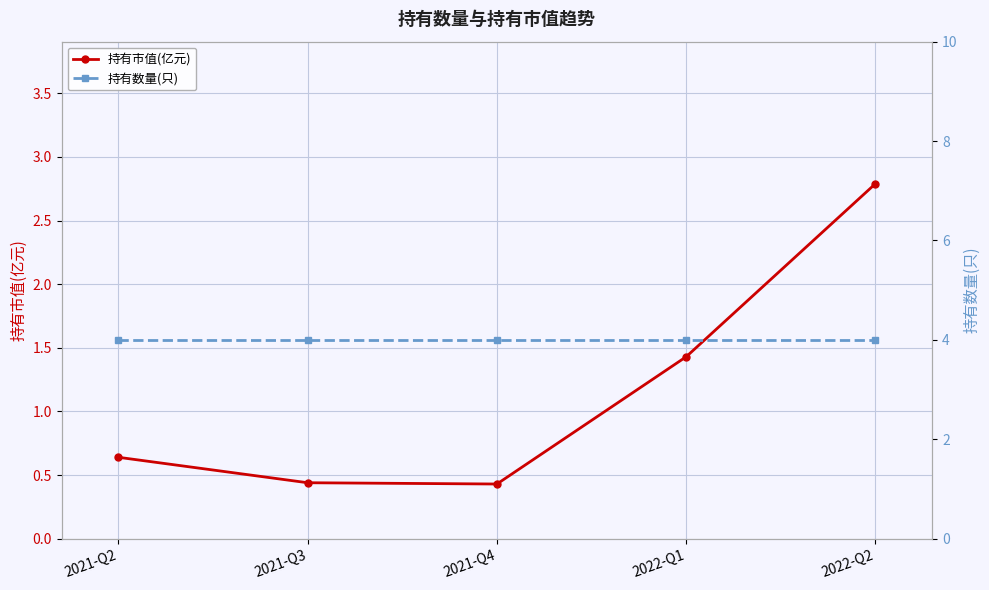

True or false: 持有数量(只) and 持有市值(亿元) intersect in this chart.

False